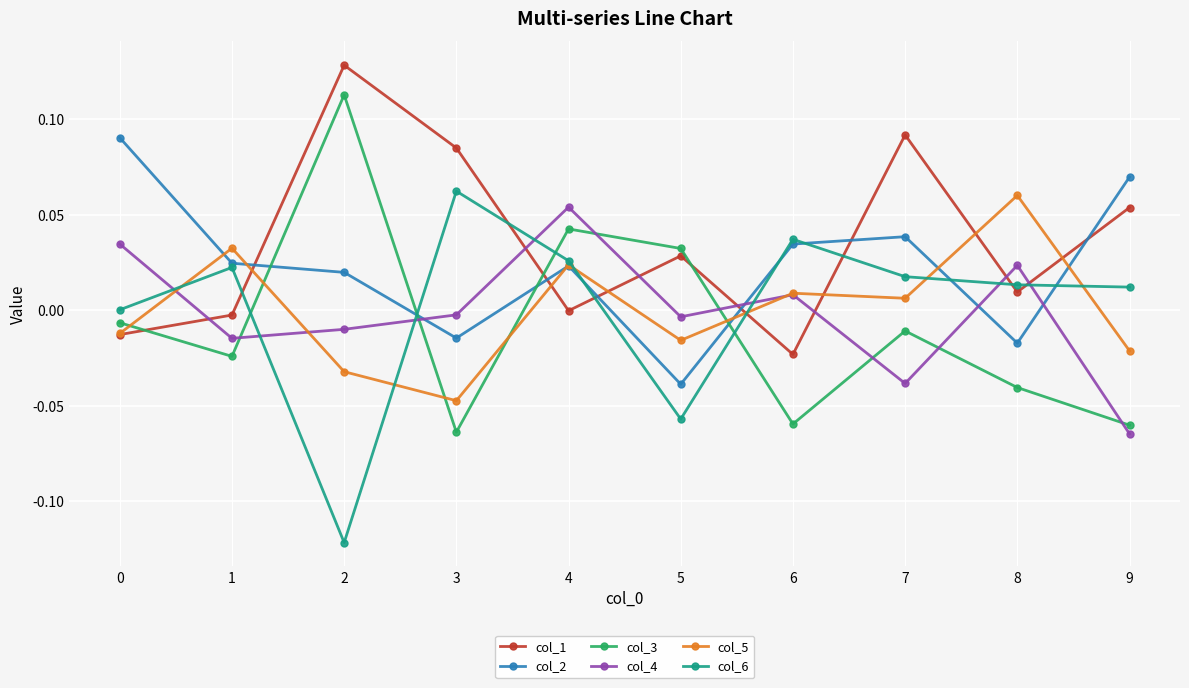

What are all the series names shown in the legend?

col_1, col_2, col_3, col_4, col_5, col_6